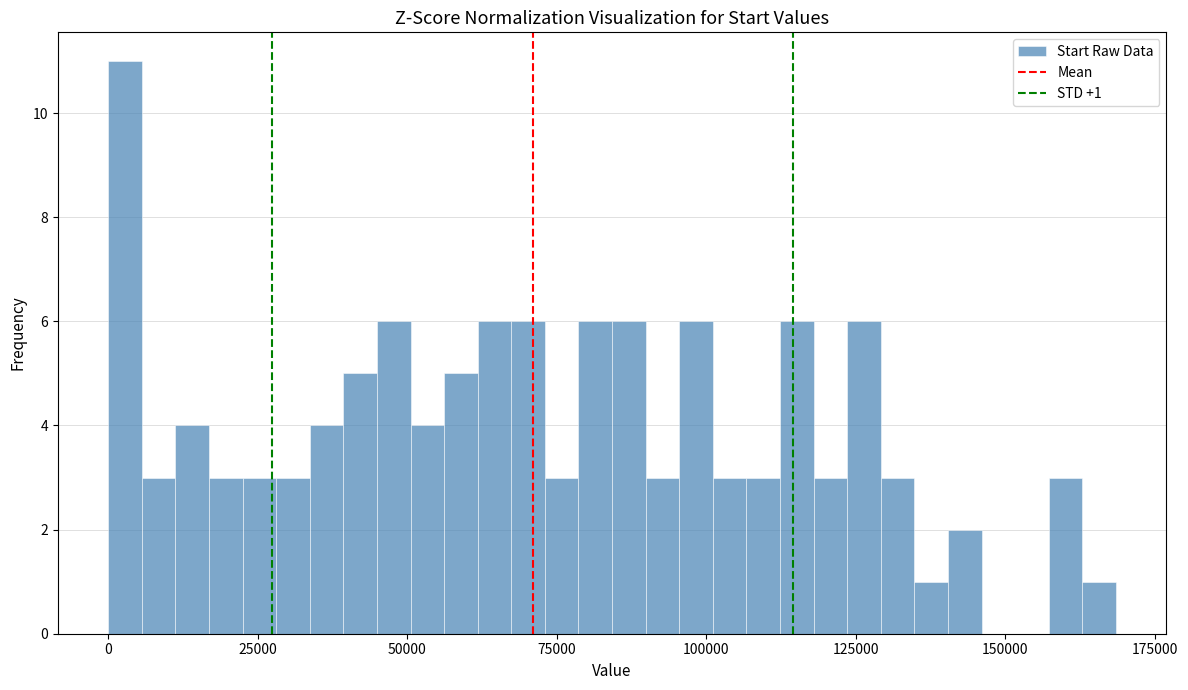

Around what value on the x-axis is the tallest bar? Give the approximate position of its centre, as read against the axis.

5000